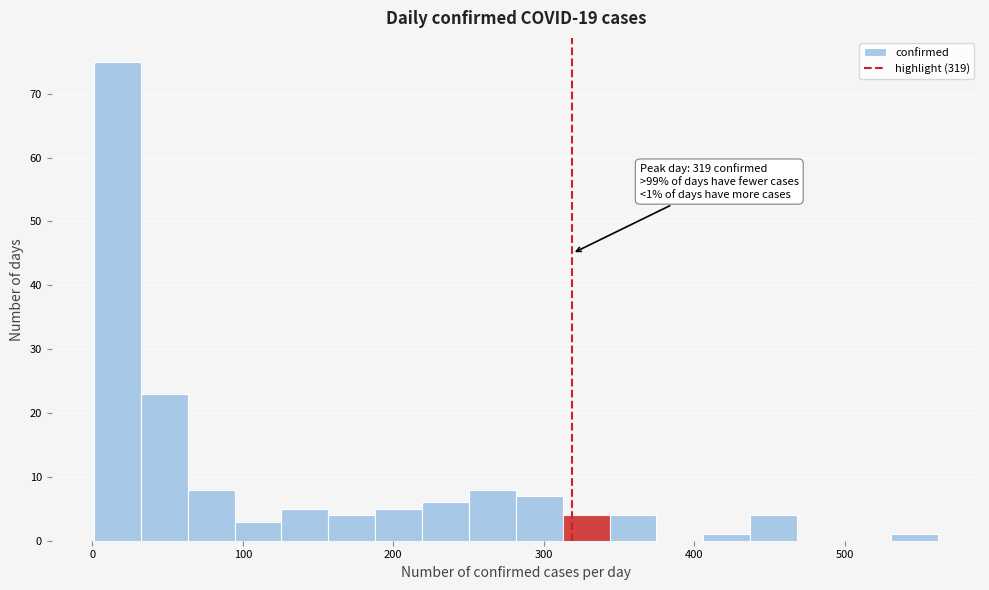

Read against the x-axis, roughly where is the centre of the tallest bar?

20